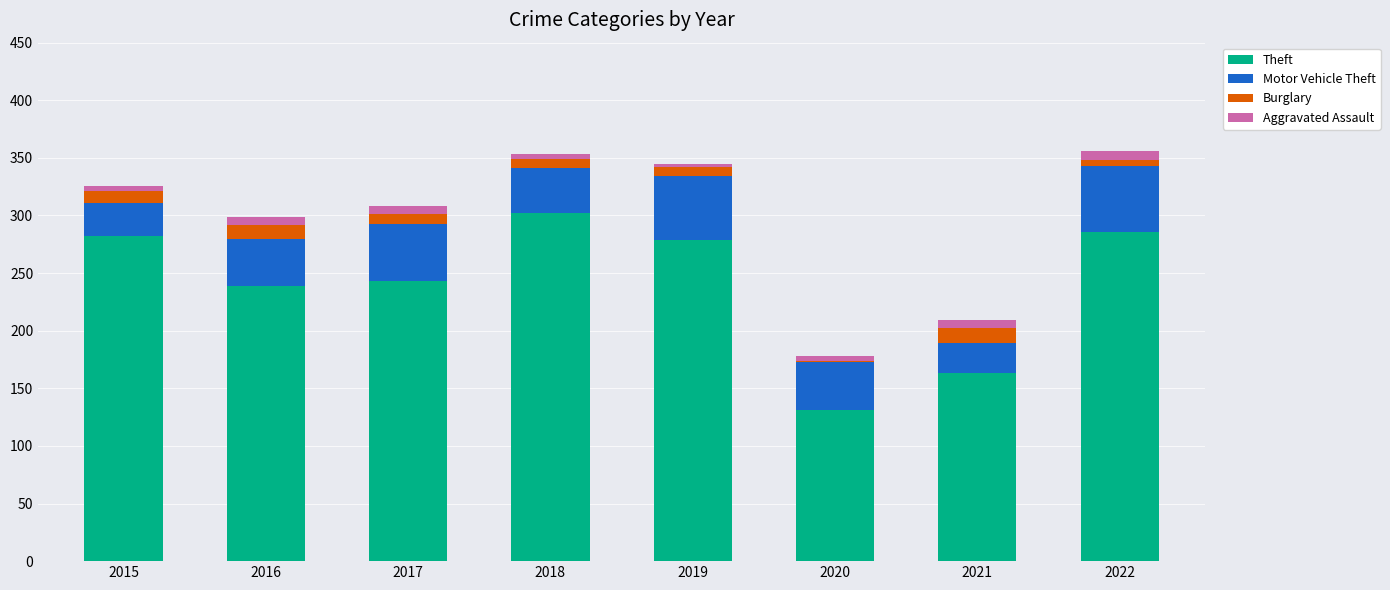

At which label does Theft reach its peak?

2018